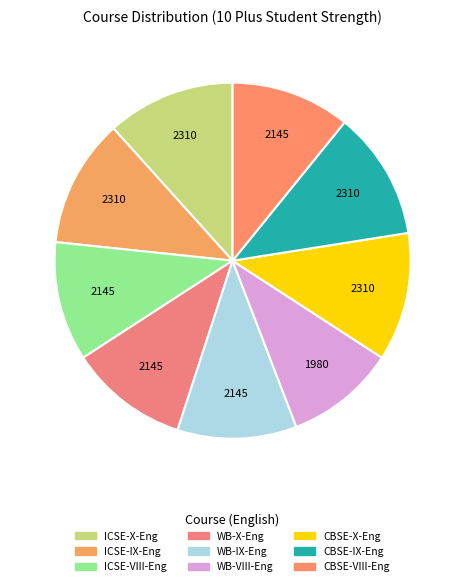

Which category has the biggest portion of the pie?

ICSE - X - English